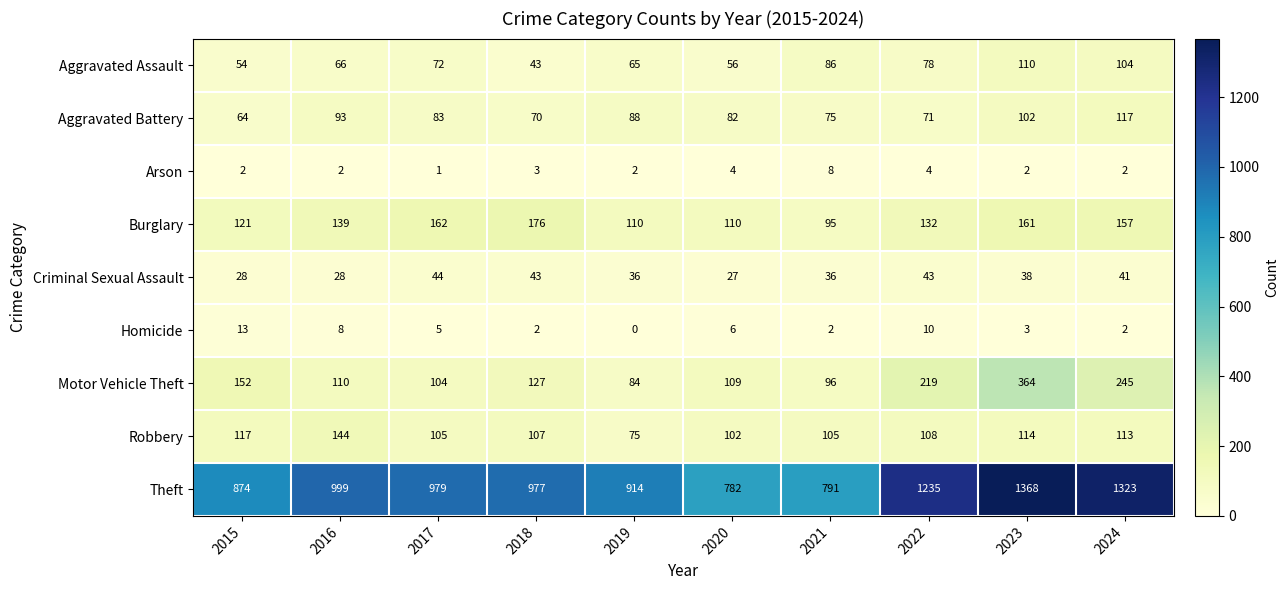

Is it true that Burglary equals 162 at 2017?

True